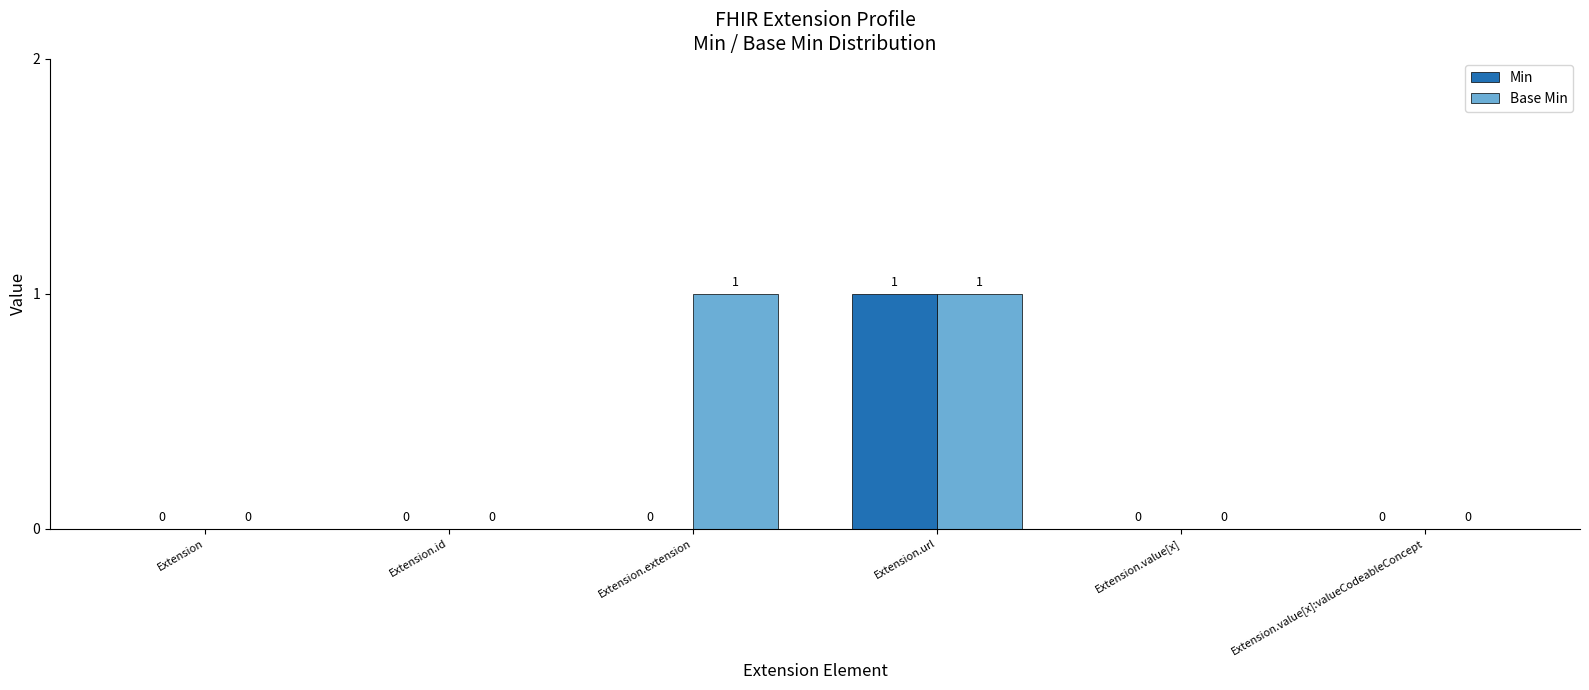

How many Min values are between 0 and 1?

6